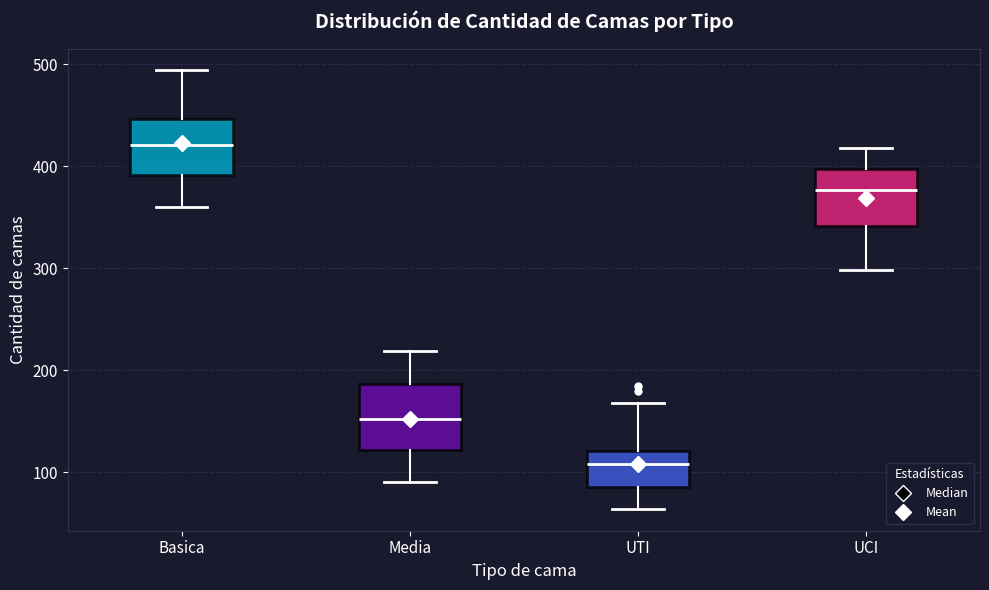

Reading left to right, read every box against the y-axis: the position of its median line, the range the box covers, and the ends of its whiskers. The values are not printed on the chart, so give them approximately, as read against the axis.

Basica: median 420, box 390 to 450, whiskers 360 to 490
Media: median 150, box 120 to 190, whiskers 90 to 220
UTI: median 110, box 90 to 120, whiskers 60 to 170
UCI: median 380, box 340 to 400, whiskers 300 to 420